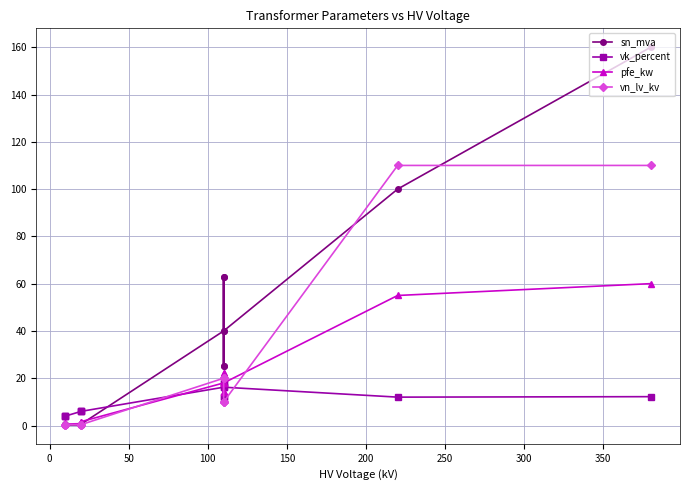

List the series in order of their peak value, highest first.

sn_mva, vn_lv_kv, pfe_kw, vk_percent